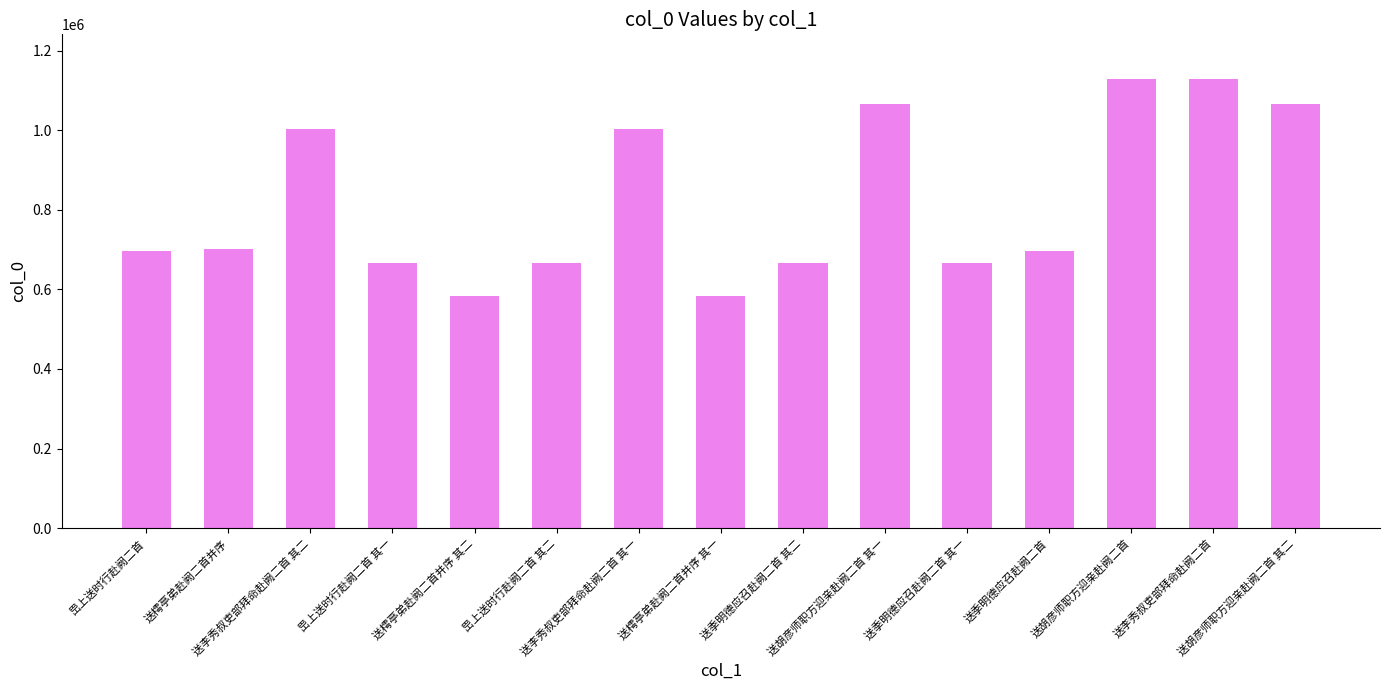

What is the ratio of the value at 送李秀叔吏部拜命赴阙二首 其二 to the value at 岊上送时行赴阙二首 其二?

1.5